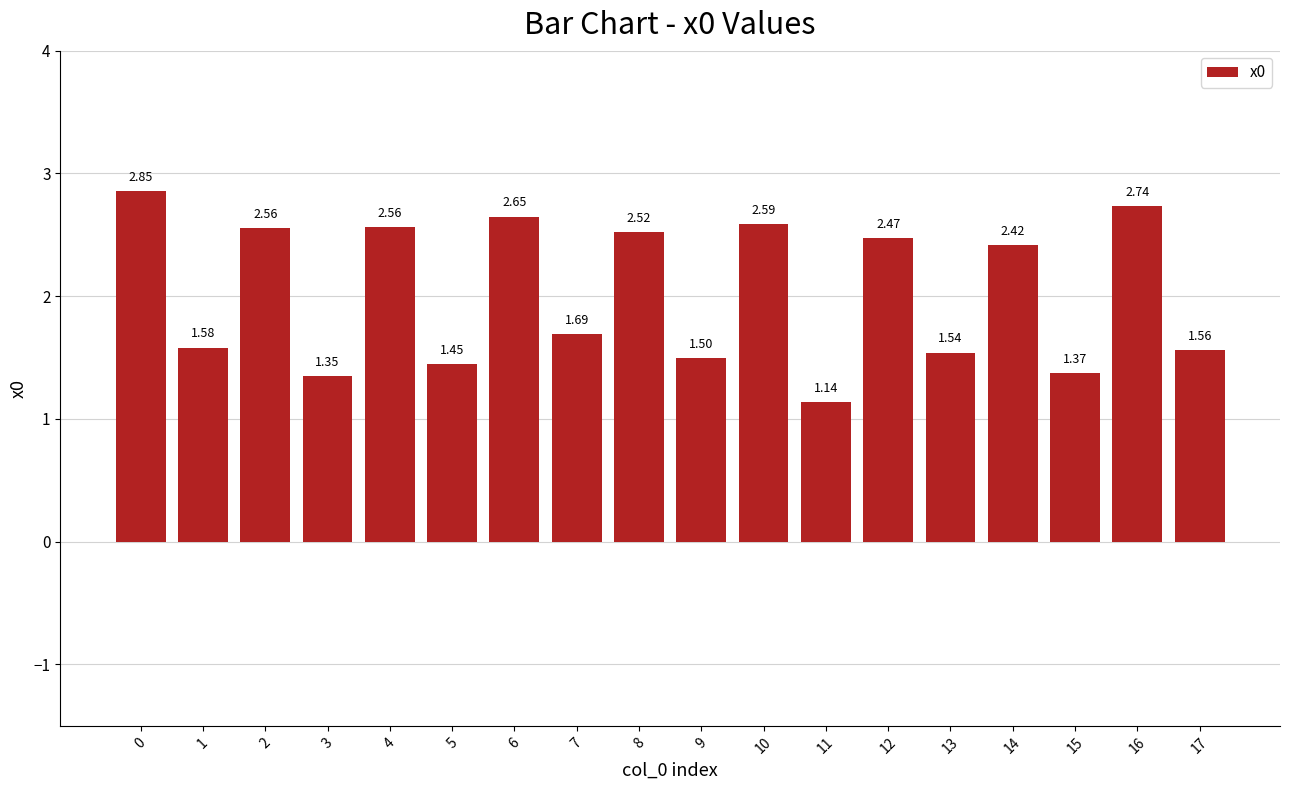

What is the average value?

2.0